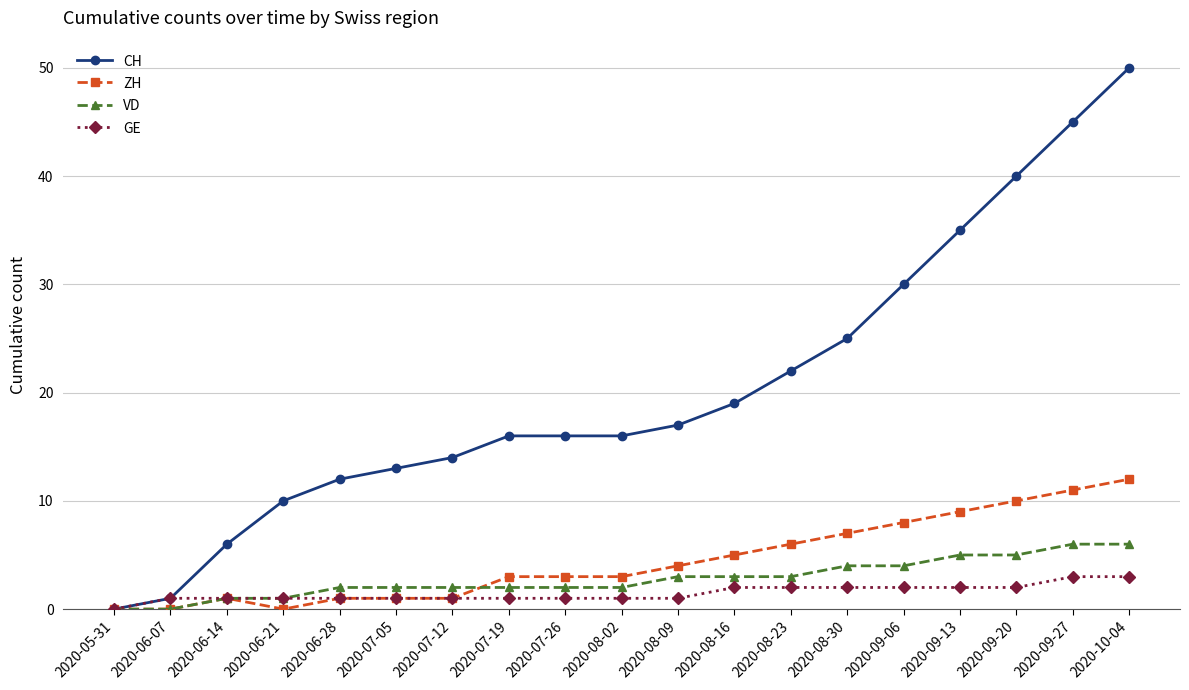

What is the sum of the VD values at 2020-09-13 and 2020-09-06?

9